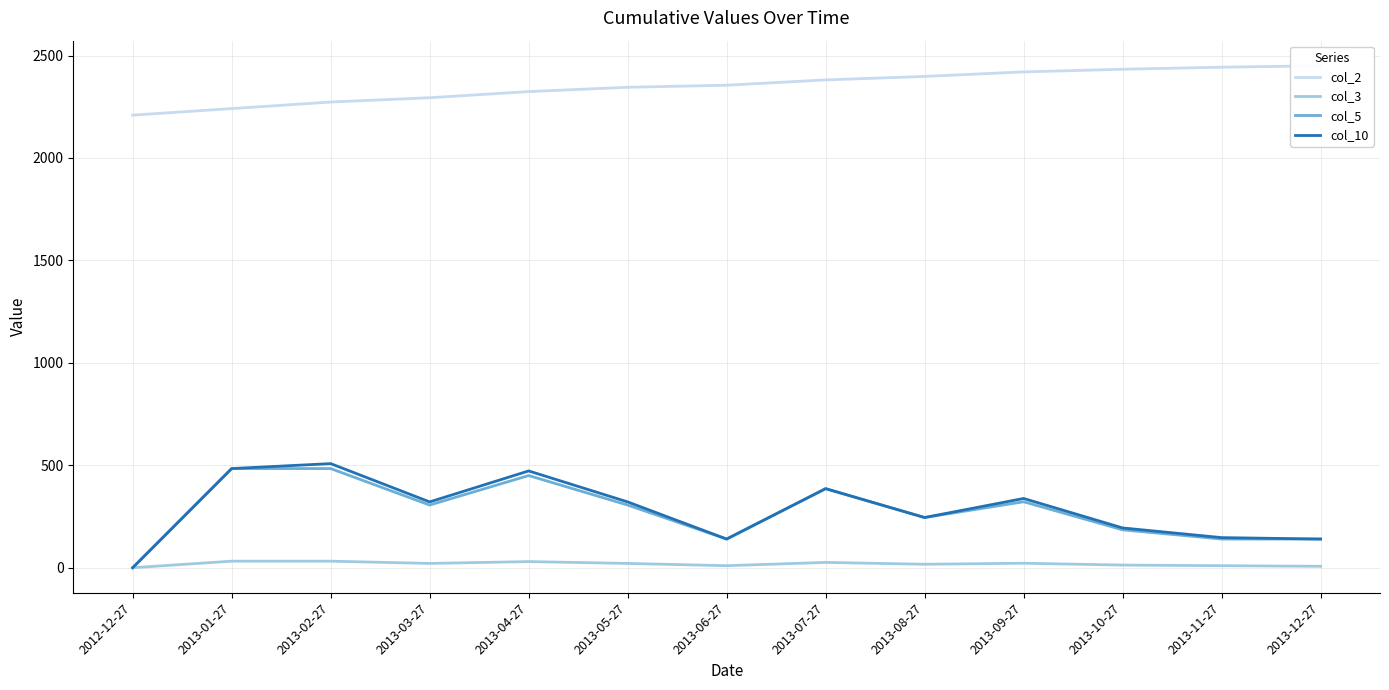

At which label does col_10 first exceed 321?

2013-01-27